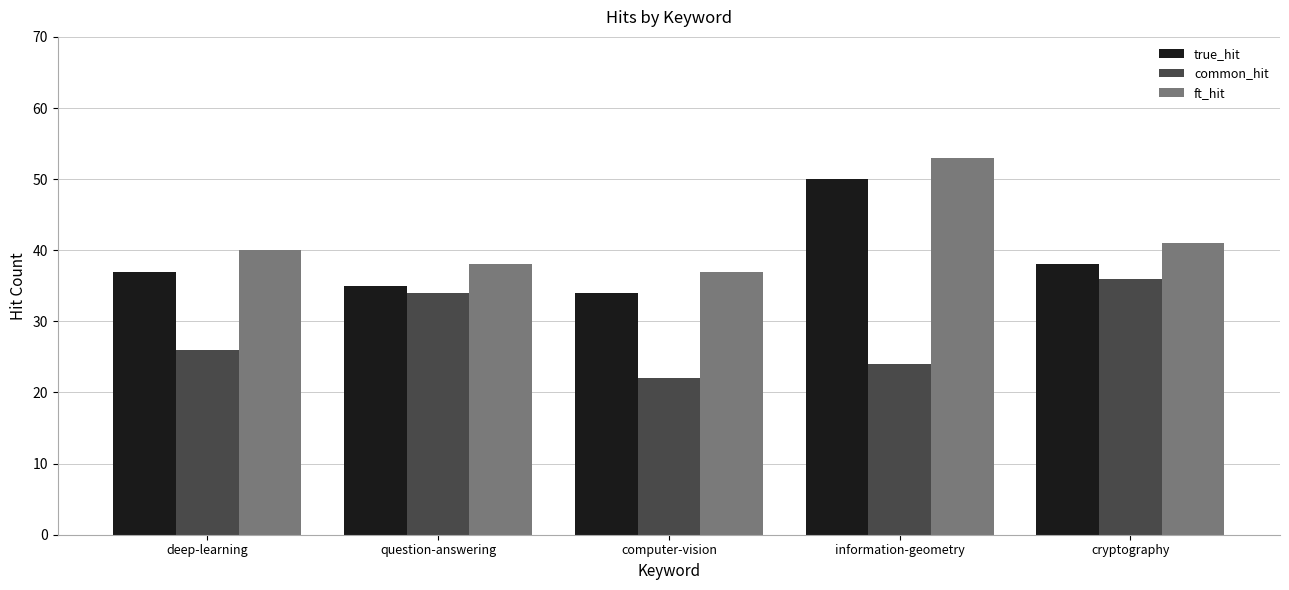

What are all the series names shown in the legend?

true_hit, common_hit, ft_hit